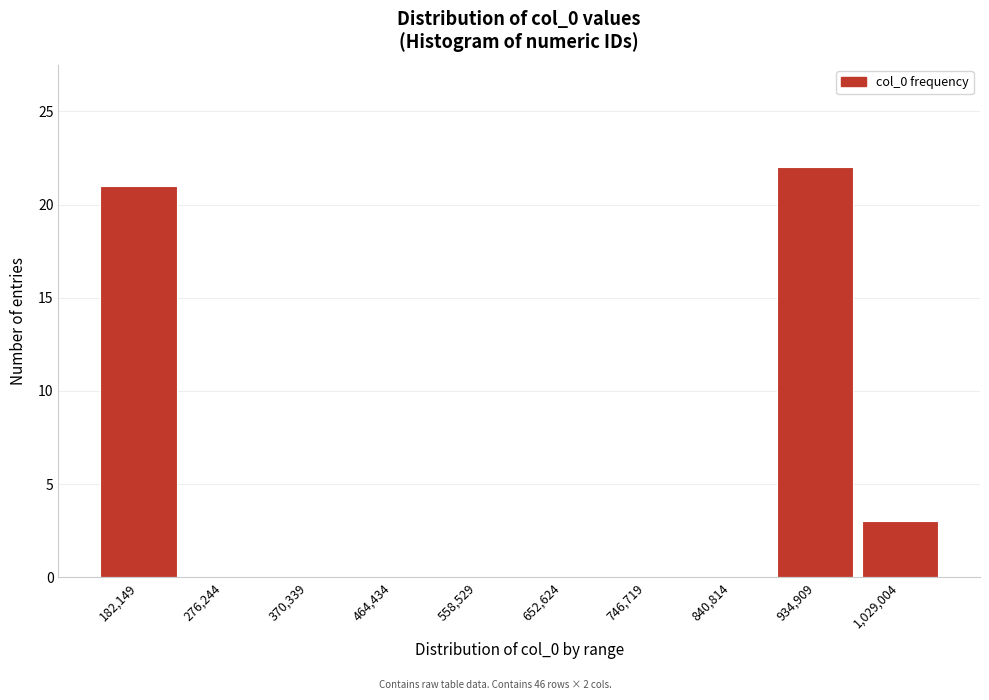

Reading left to right, transcribe all the data shown in this chart.

182,149=21	276,244=0	370,339=0	464,434=0	558,529=0	652,624=0	746,719=0	840,814=0	934,909=22	1,029,004=3